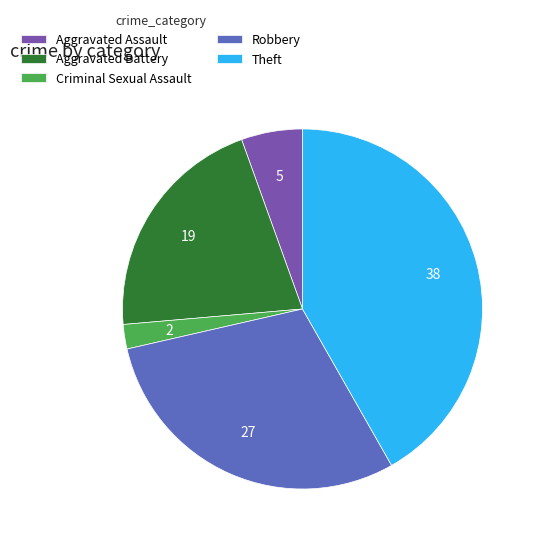

Do Theft and Aggravated Battery together represent more than half of the pie?

Yes